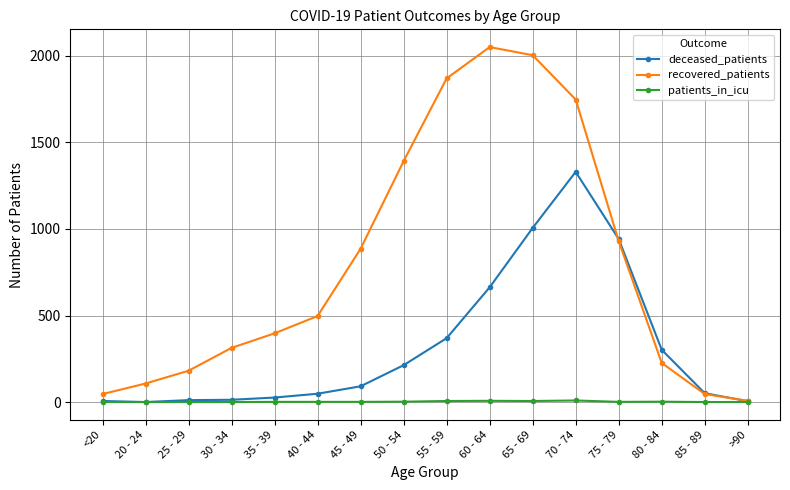

List the series in order of their overall mean, lowest first.

patients_in_icu, deceased_patients, recovered_patients